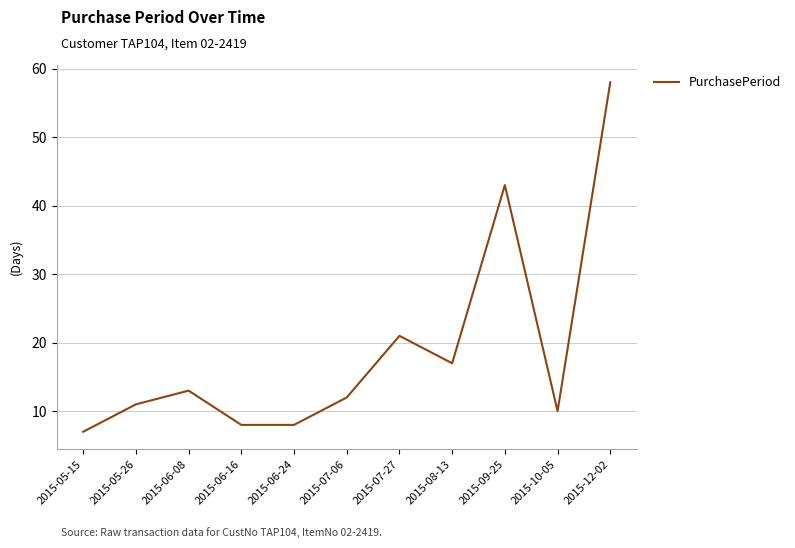

The chart shows a value of 19 at 2015-07-06. True or false?

False